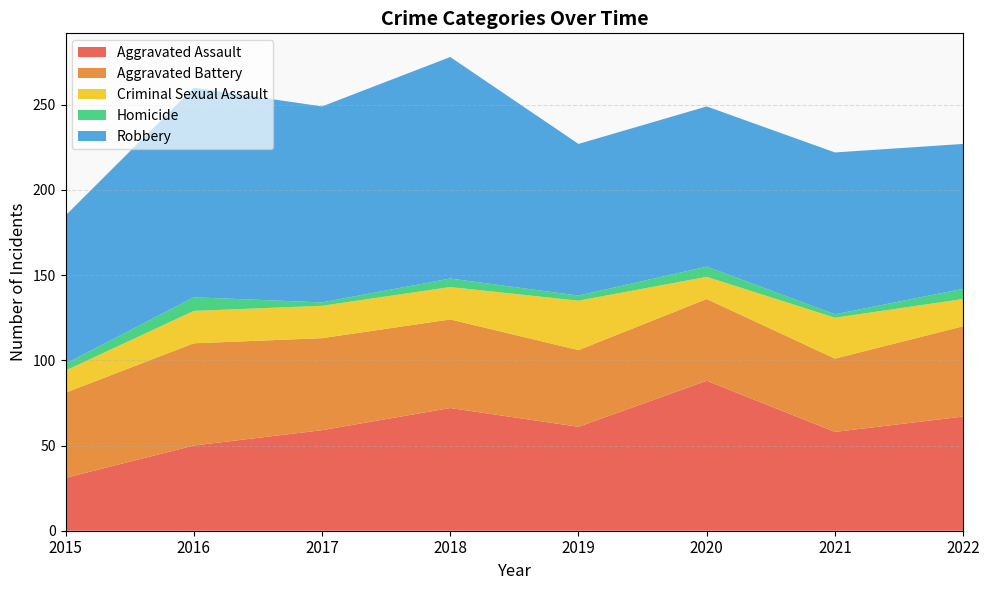

Reading left to right, extract all data points from this chart.

Aggravated Assault: 31	50	59	72	61	88	58	67
Aggravated Battery: 50	60	54	52	45	48	43	53
Criminal Sexual Assault: 13	19	19	19	29	13	24	16
Homicide: 4	8	2	5	3	6	2	6
Robbery: 87	123	115	130	89	94	95	85